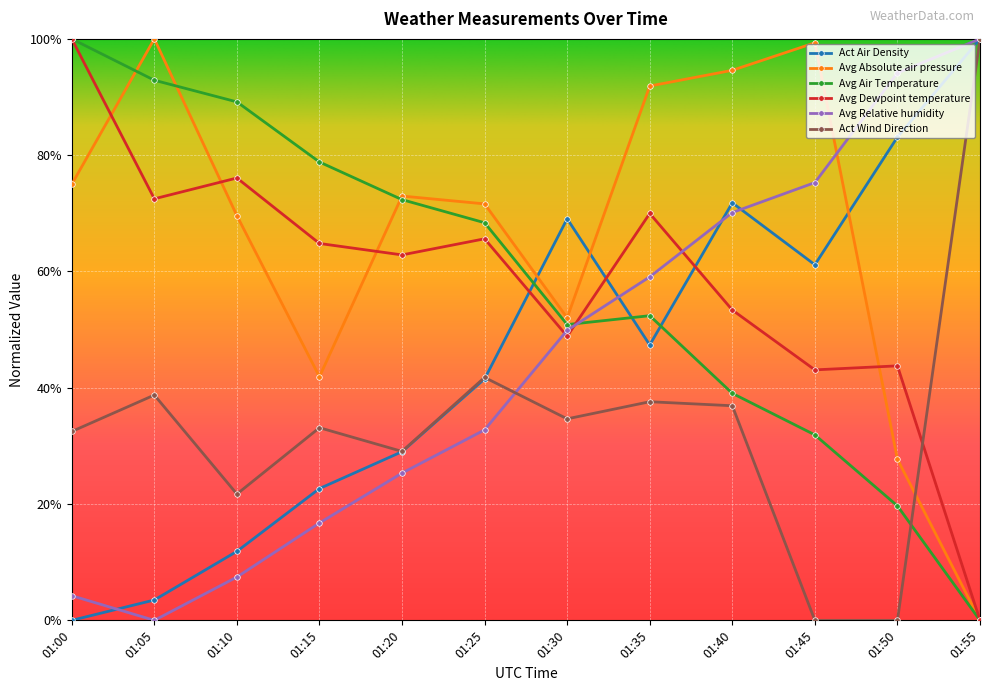

Is this an area chart (filled region under the line)?

No